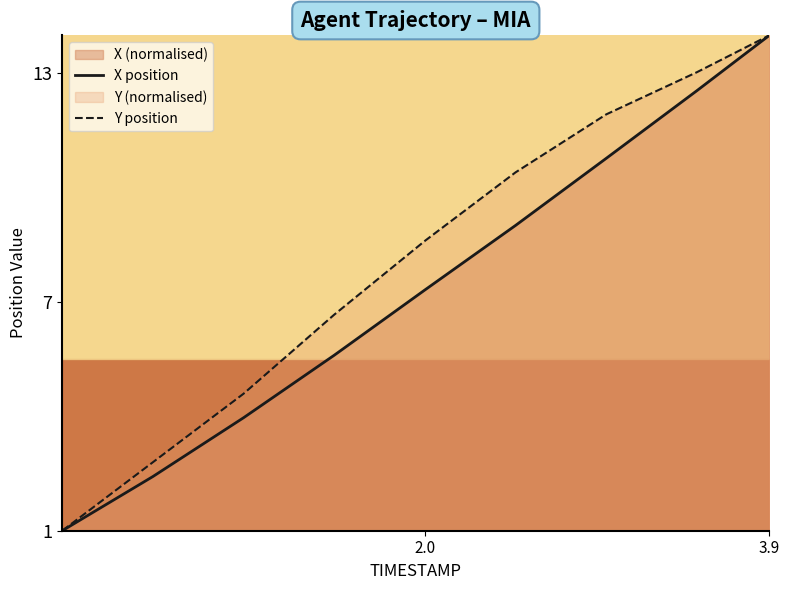

What is the value of the X position point at the 4th from the left?

5.6